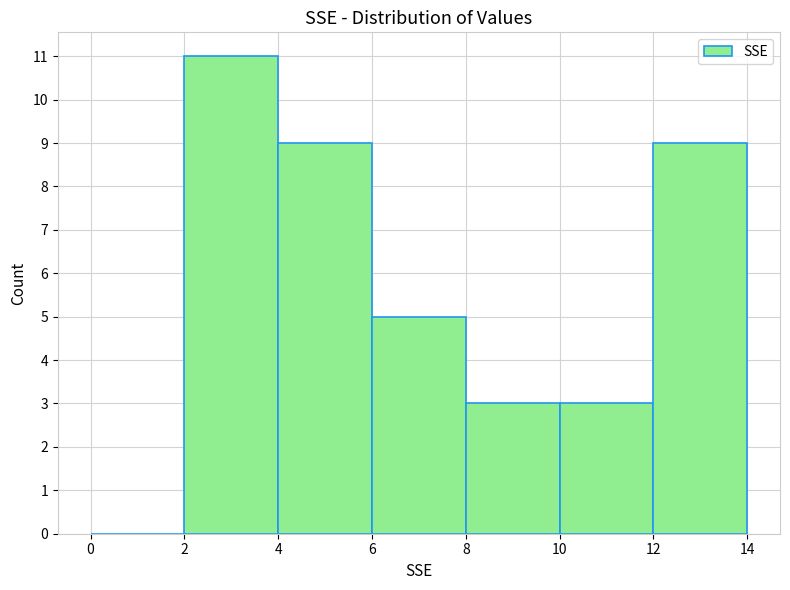

Which range on the x-axis has the tallest bar?

2 to 4